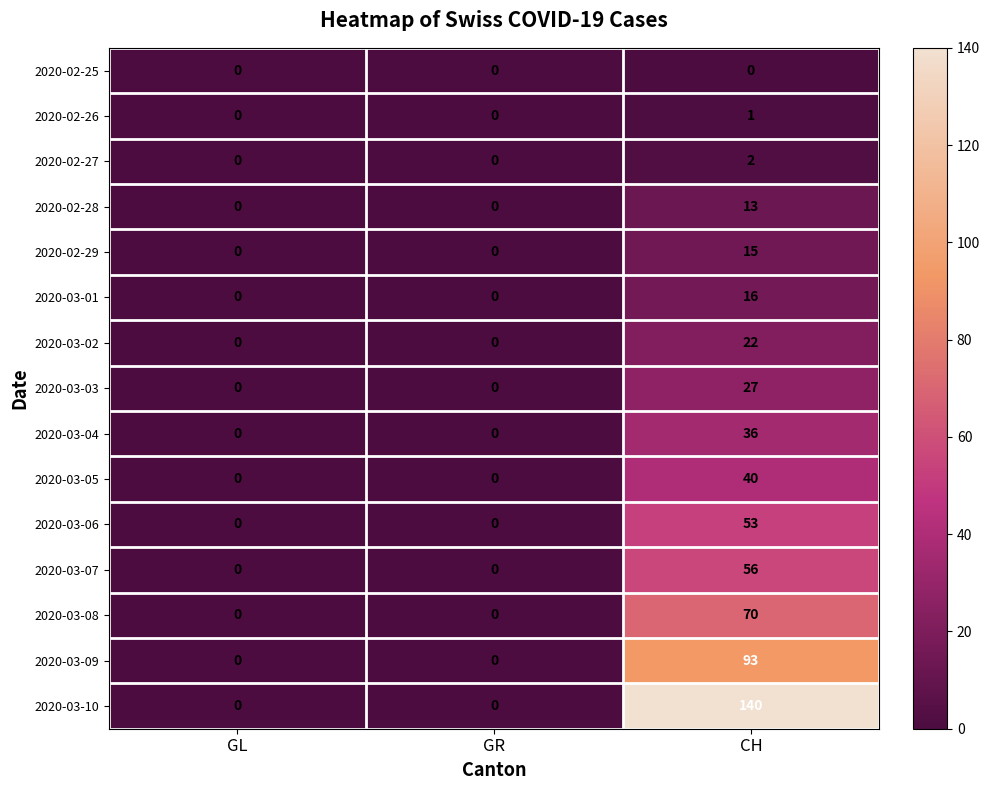

What is the difference between the 2020-02-29 values at GR and CH?

15